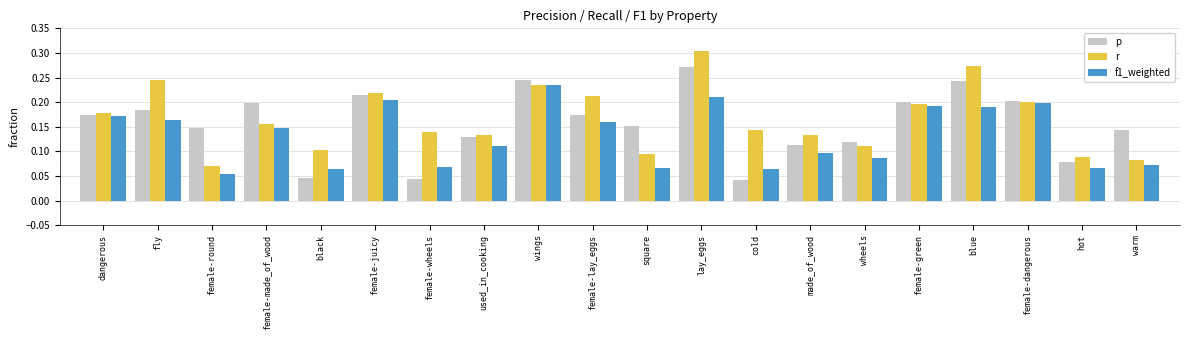

True or false: r has a value of 0.1 at fly.

False